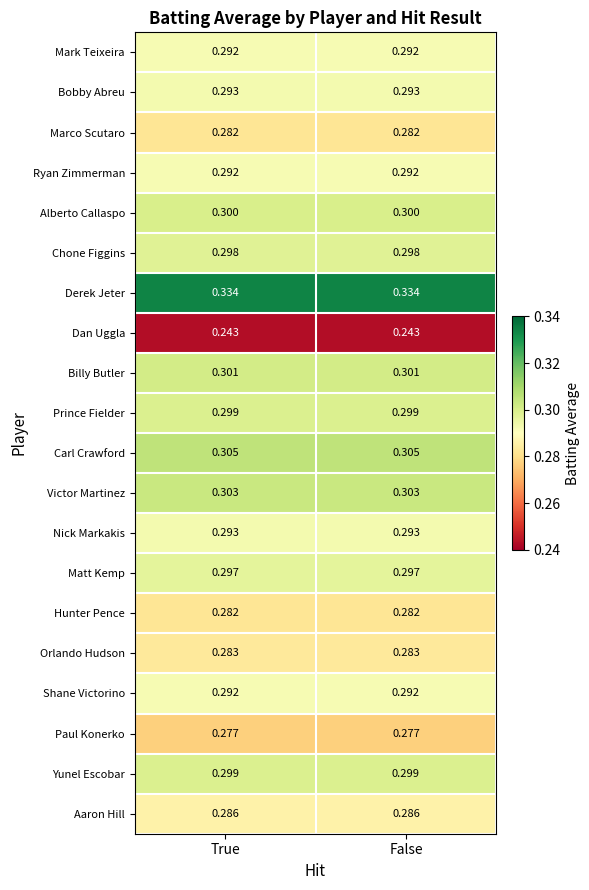

What is the maximum value shown in the chart?

0.3